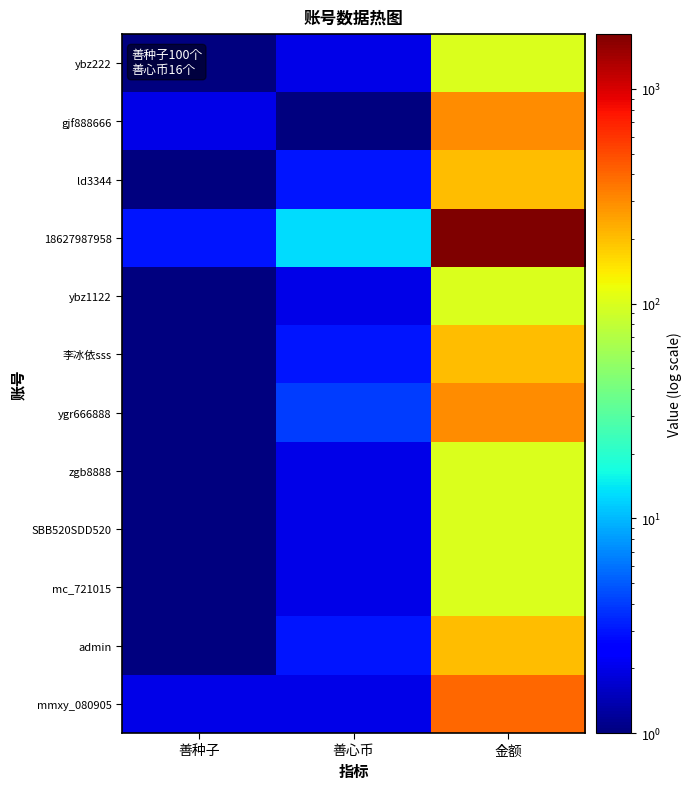

Which series has the largest total across all categories?

18627987958